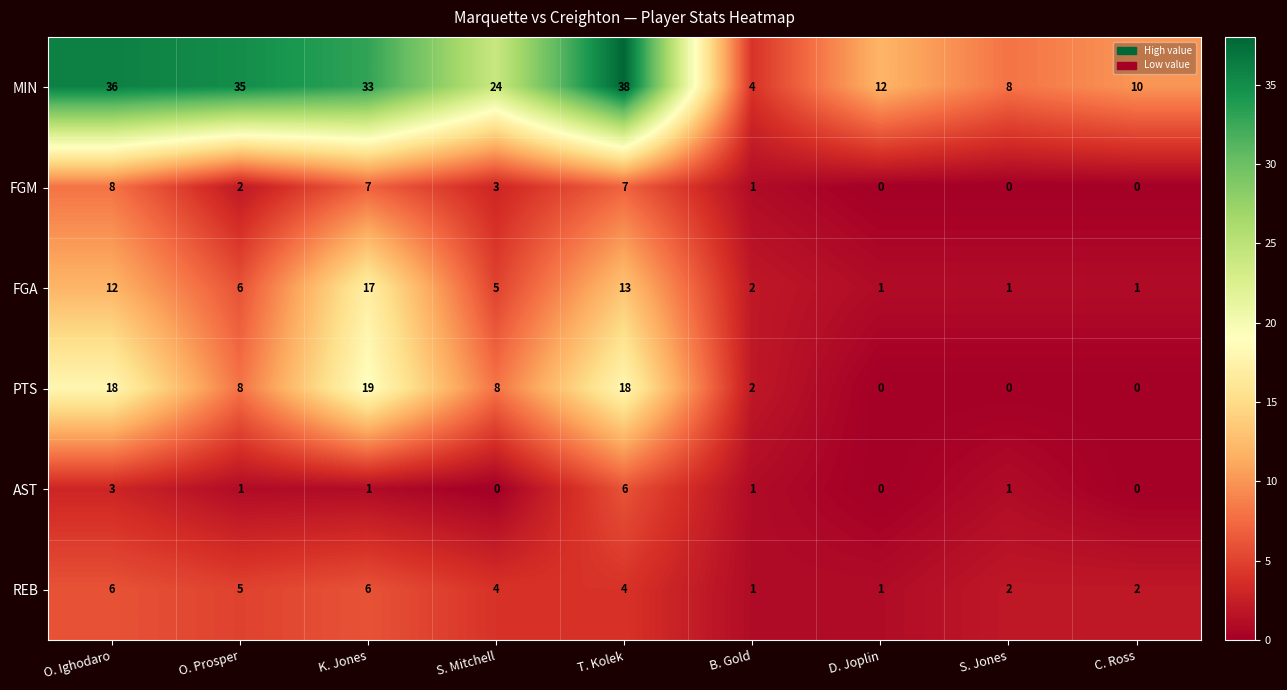

How many values in the REB series are below 4?

4